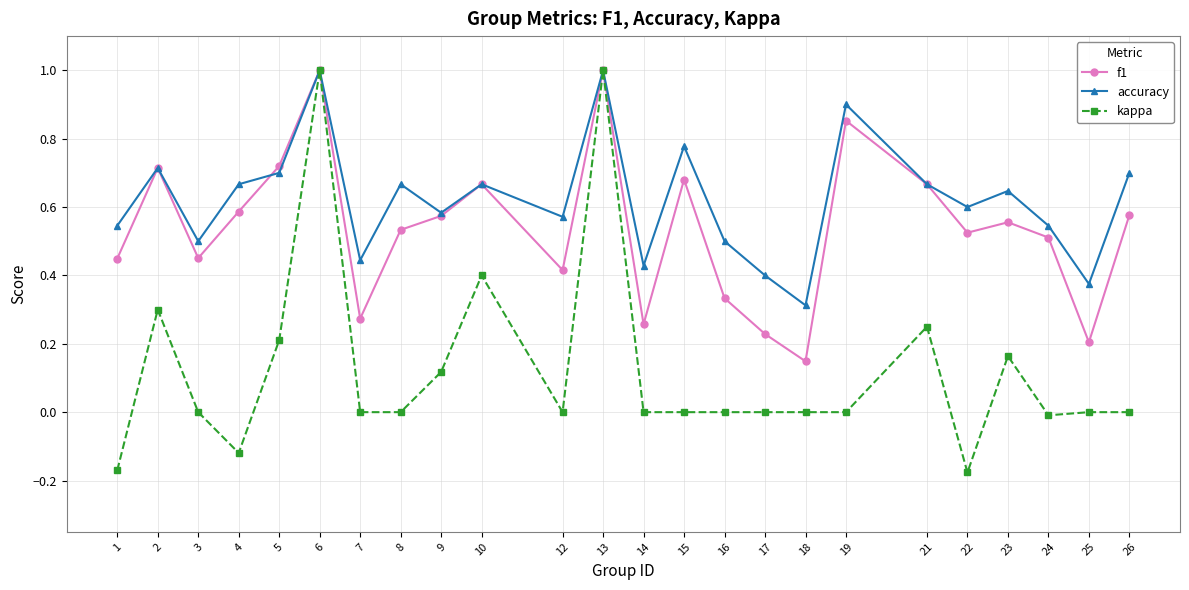

How many lines are shown in the chart?

3